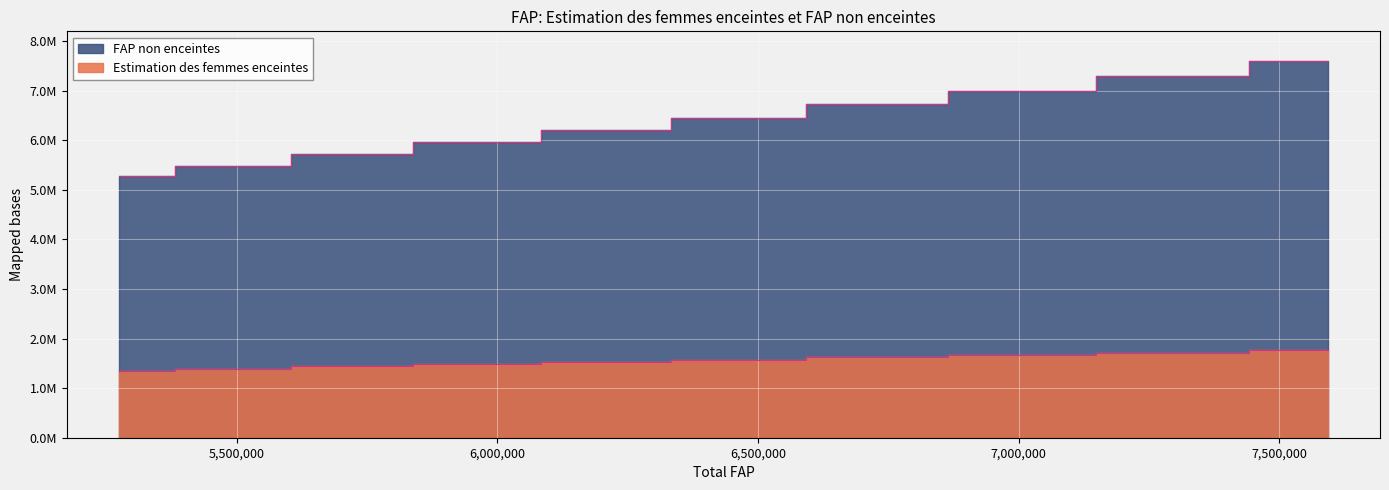

List the series in order of their peak value, highest first.

FAP non enceintes, Estimation des femmes enceintes